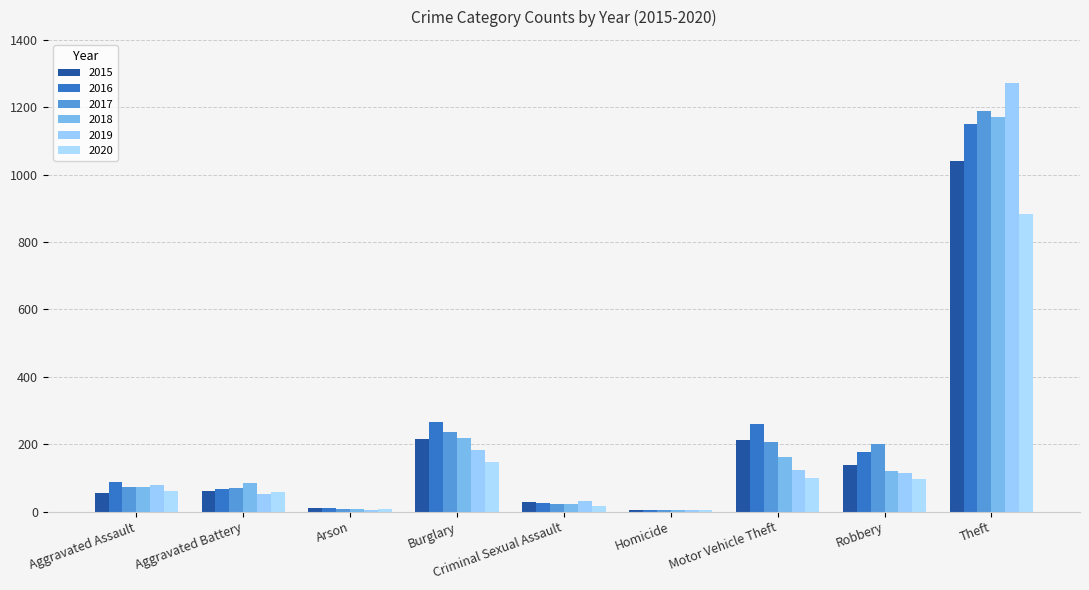

Which series has the widest spread of values?

2019